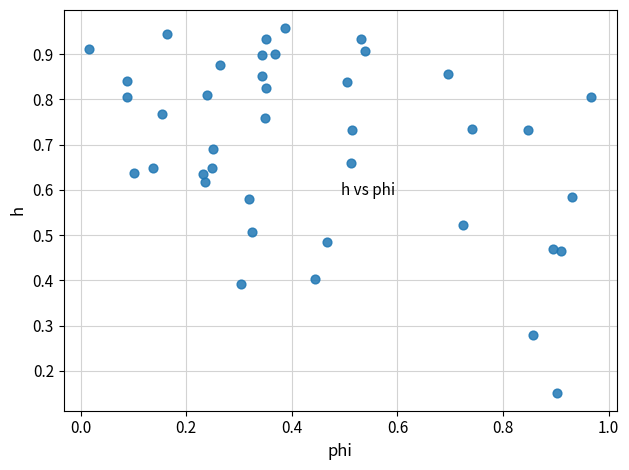

How many data points are displayed?

40